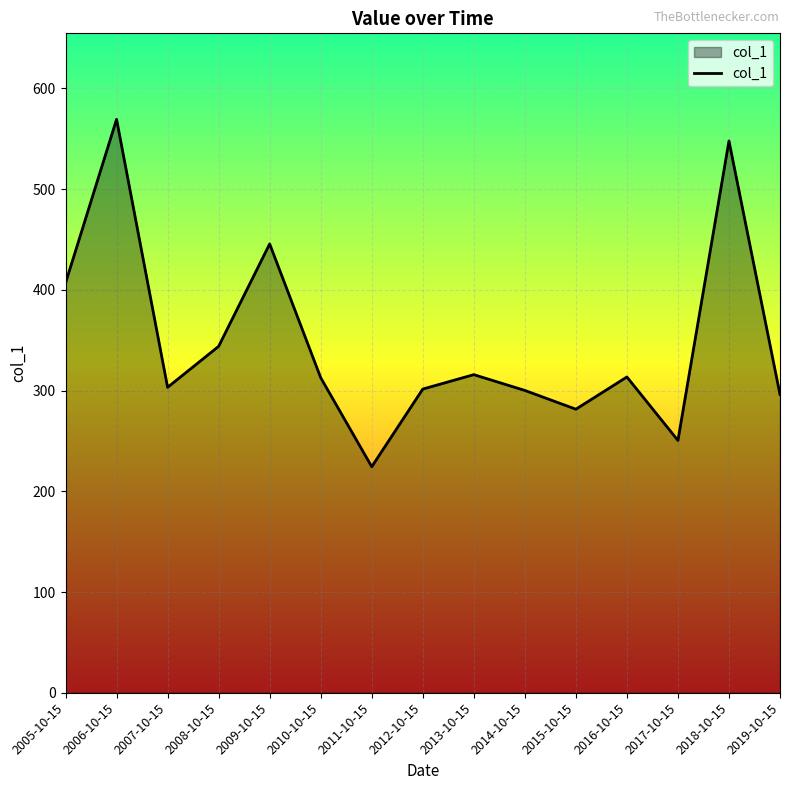

The chart shows a value of 343.9 at 2008-10-15. True or false?

True